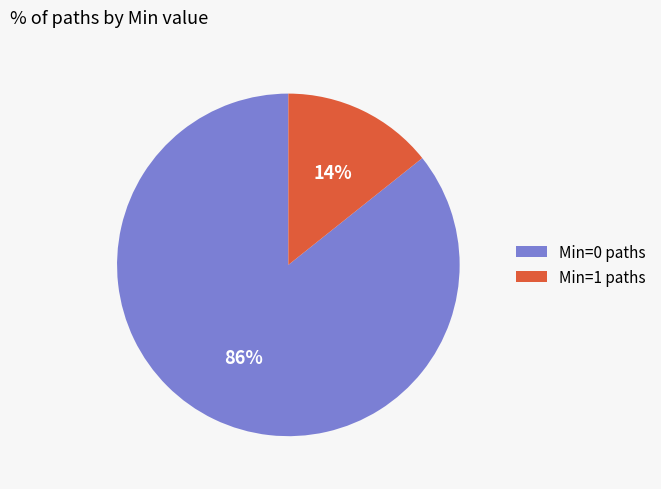

Between Min=1 paths and Min=0 paths, which is larger?

Min=0 paths